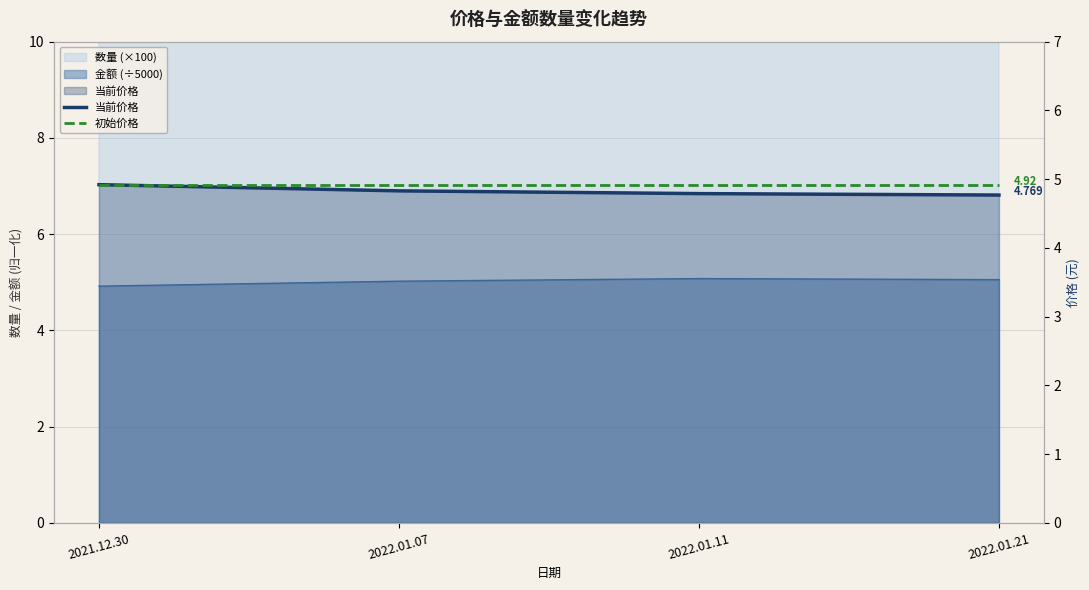

Reading left to right, extract all data points from this chart.

当前价格: 2021.12.30=4.9	2022.01.07=4.8	2022.01.11=4.8	2022.01.21=4.8
初始价格: 2021.12.30=4.9	2022.01.07=4.9	2022.01.11=4.9	2022.01.21=4.9